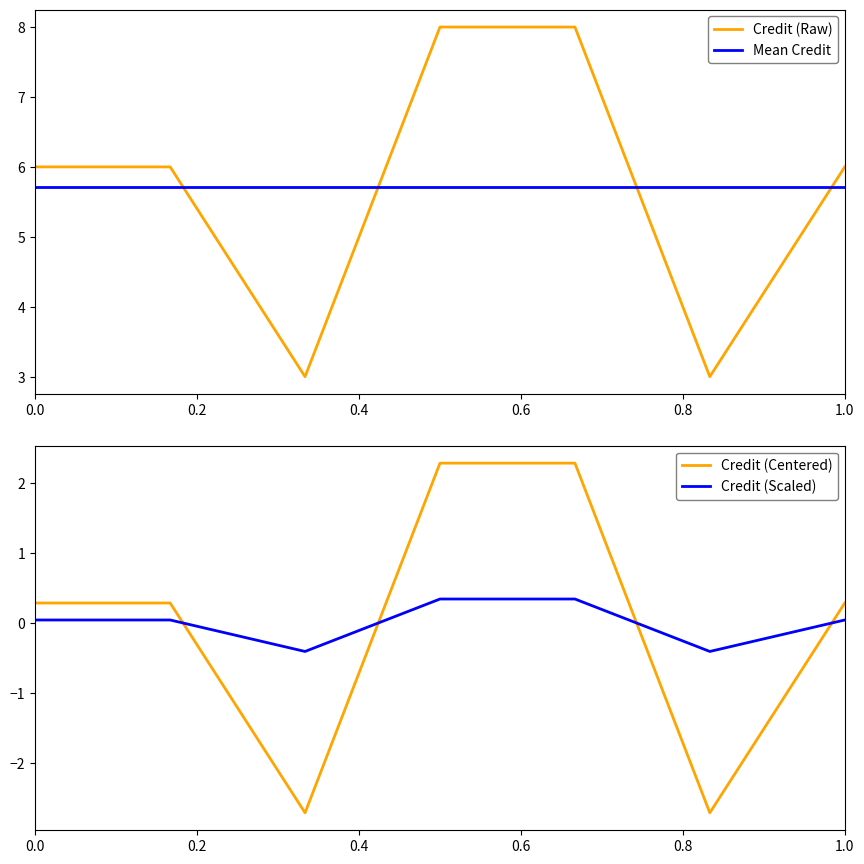

Which series has the largest total across all categories?

Credit (Raw)